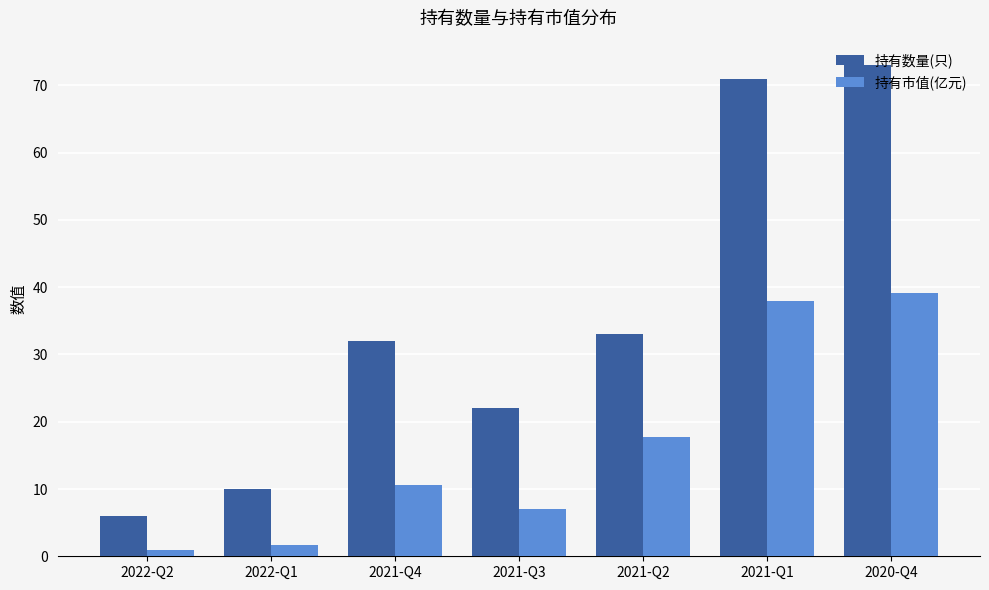

What is the total value across all series at 2021-Q1?

109.0